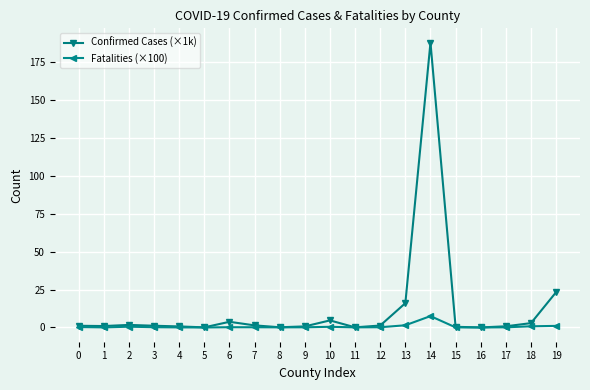

At which category is the sum across all series the highest?

14